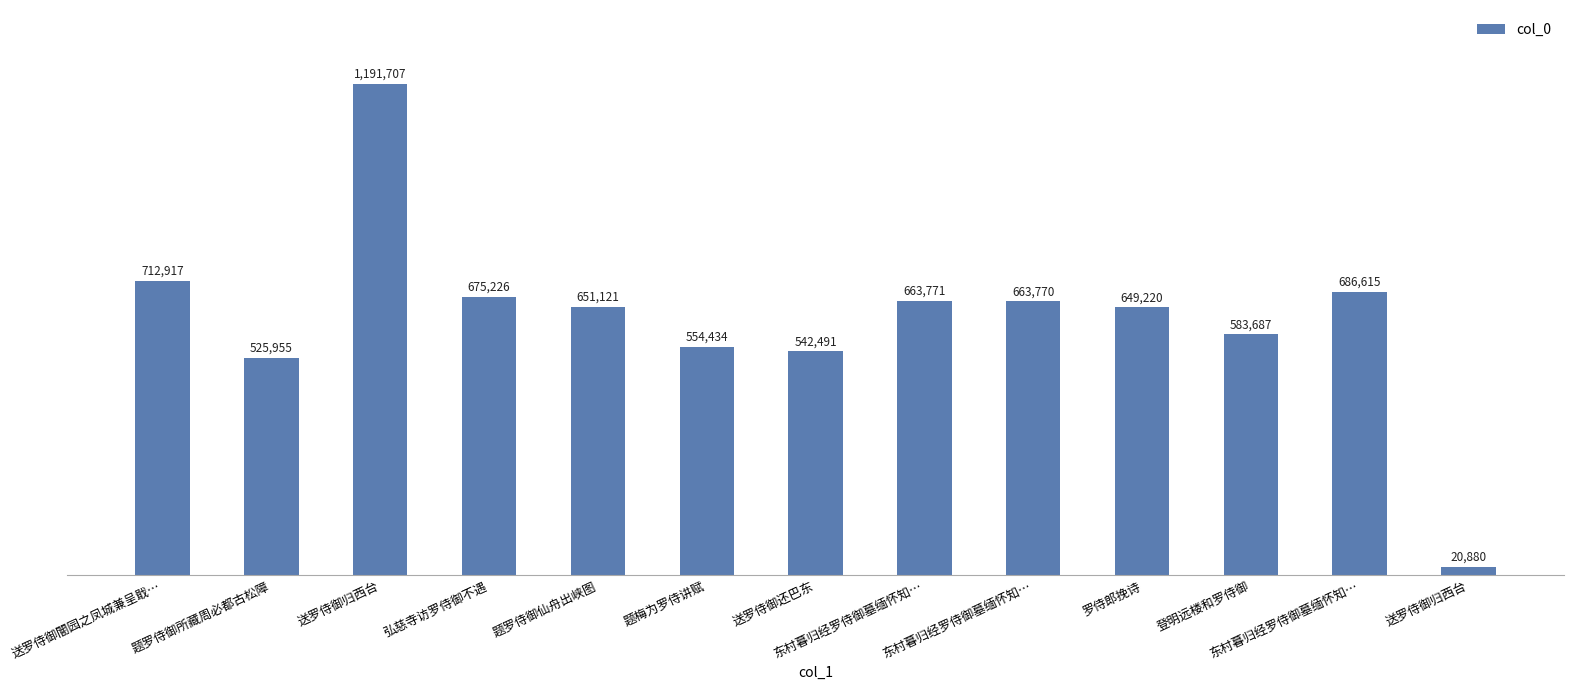

Does the chart contain any negative values?

No